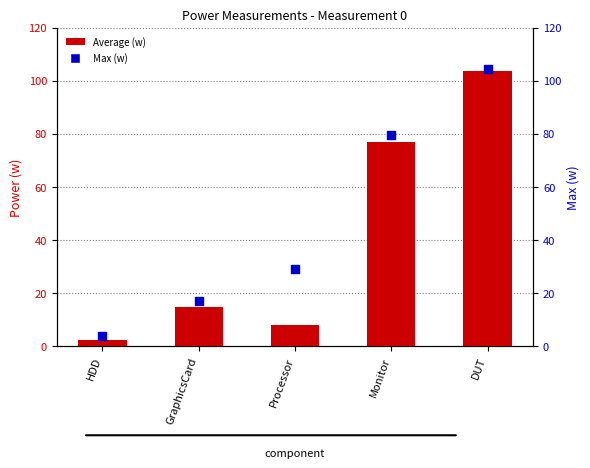

Which series contains the highest Y value?

Max (w)